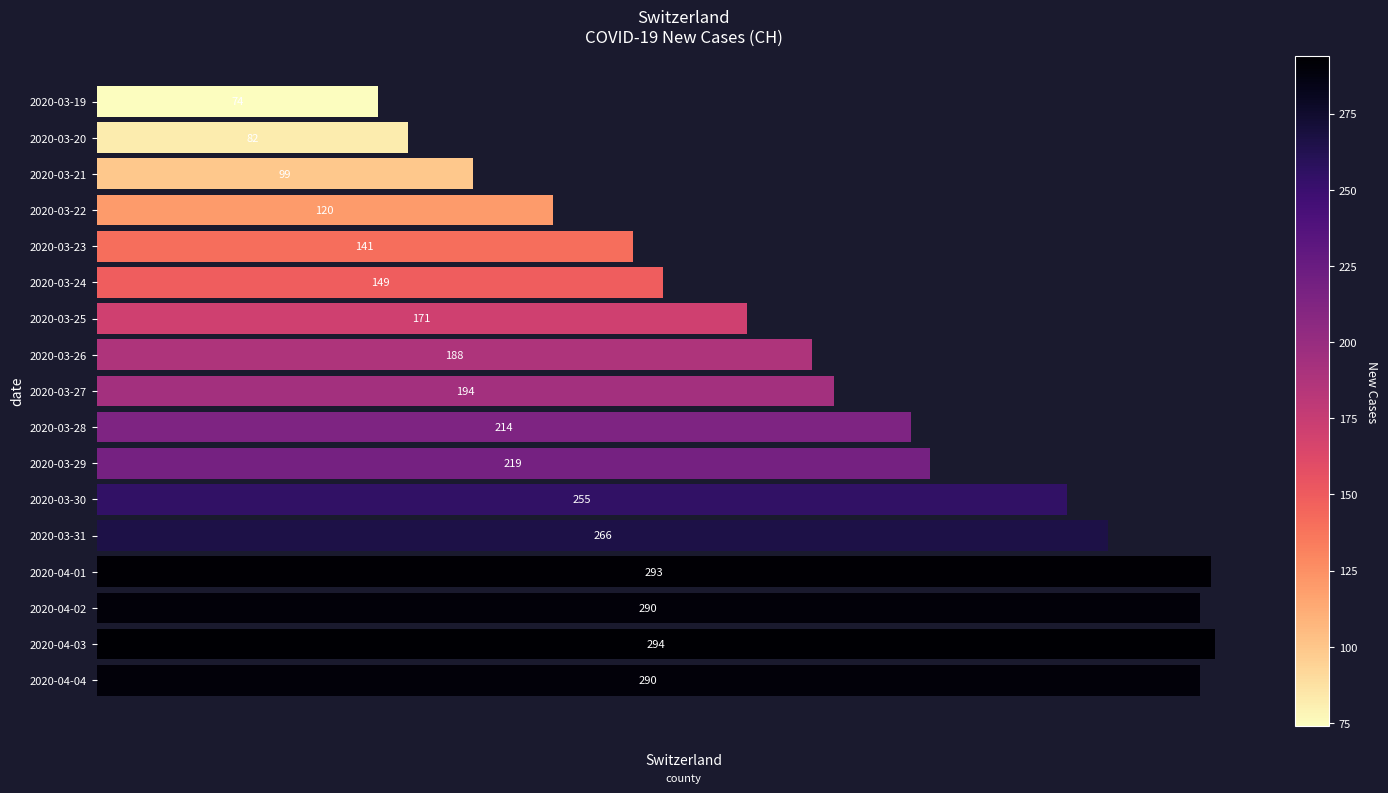

What is the label of the 7th bar from the top?

2020-03-25